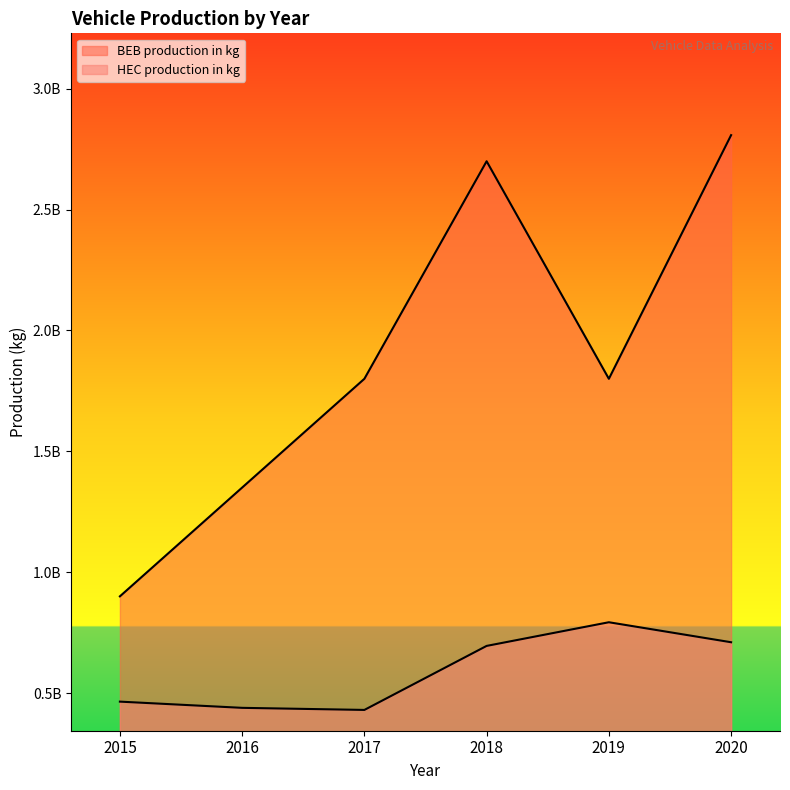

How many lines are shown in the chart?

2